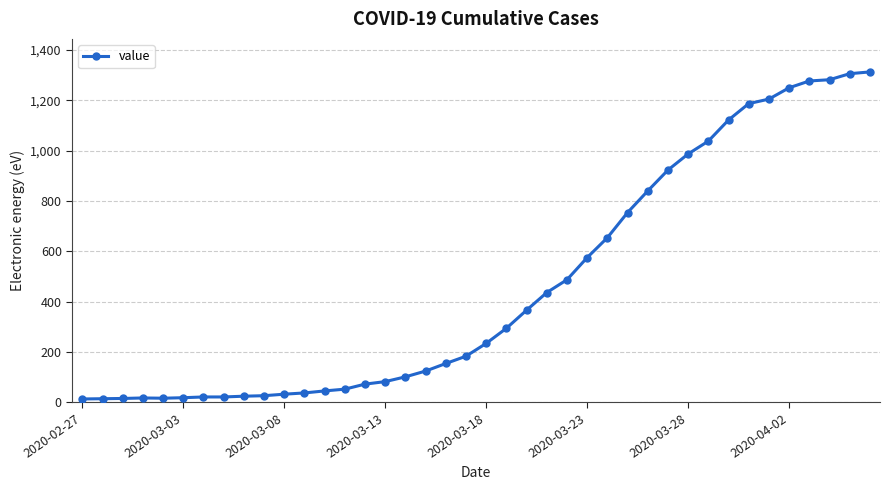

What is the difference between the second highest and minimum values?

1293